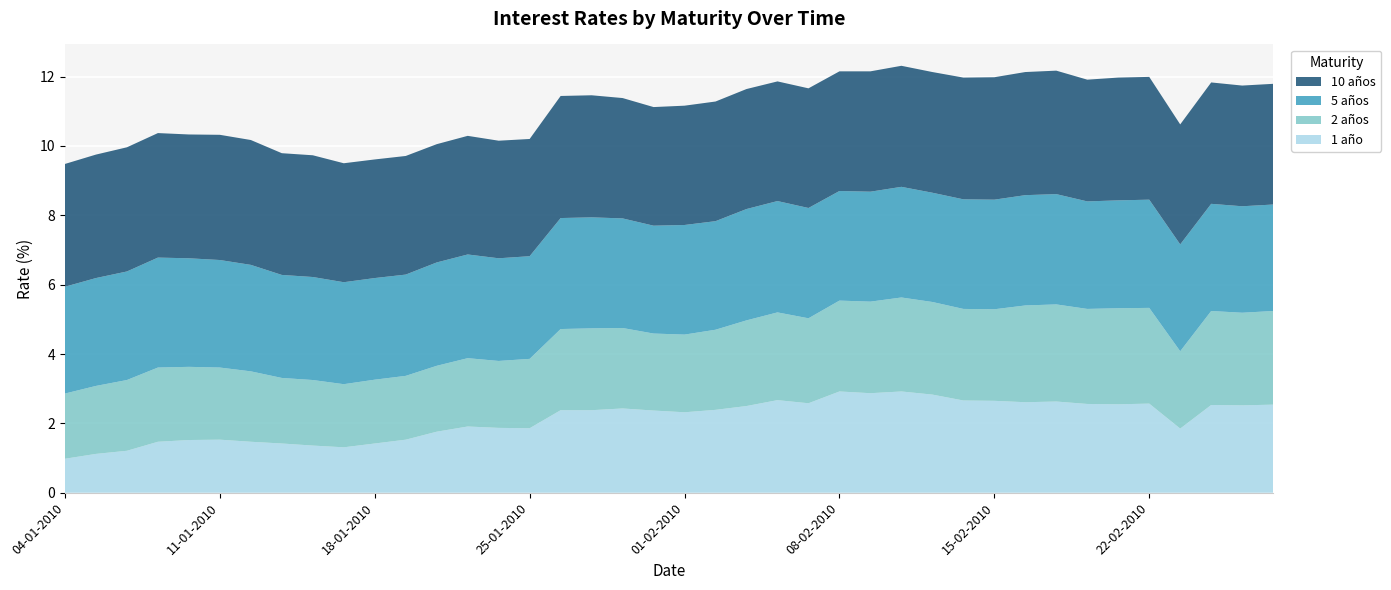

Reading left to right, list all the values displayed in this chart.

1 año: 04-01-2010=1.0	05-01-2010=1.1	06-01-2010=1.2	07-01-2010=1.5	08-01-2010=1.5	11-01-2010=1.5	12-01-2010=1.5	13-01-2010=1.4	14-01-2010=1.4	15-01-2010=1.3	18-01-2010=1.4	19-01-2010=1.5	20-01-2010=1.8	21-01-2010=1.9	22-01-2010=1.9	25-01-2010=1.9	26-01-2010=2.4	27-01-2010=2.4	28-01-2010=2.4	29-01-2010=2.4	01-02-2010=2.3	02-02-2010=2.4	03-02-2010=2.5	04-02-2010=2.7	05-02-2010=2.6	08-02-2010=2.9	09-02-2010=2.9	10-02-2010=2.9	11-02-2010=2.8	12-02-2010=2.7	15-02-2010=2.6	16-02-2010=2.6	17-02-2010=2.6	18-02-2010=2.6	19-02-2010=2.5	22-02-2010=2.6	23-02-2010=1.9	24-02-2010=2.5	25-02-2010=2.5	26-02-2010=2.5
2 años: 04-01-2010=1.9	05-01-2010=2.0	06-01-2010=2.0	07-01-2010=2.1	08-01-2010=2.1	11-01-2010=2.1	12-01-2010=2.0	13-01-2010=1.9	14-01-2010=1.9	15-01-2010=1.8	18-01-2010=1.8	19-01-2010=1.8	20-01-2010=1.9	21-01-2010=2.0	22-01-2010=1.9	25-01-2010=2.0	26-01-2010=2.3	27-01-2010=2.4	28-01-2010=2.3	29-01-2010=2.2	01-02-2010=2.2	02-02-2010=2.3	03-02-2010=2.5	04-02-2010=2.5	05-02-2010=2.5	08-02-2010=2.6	09-02-2010=2.6	10-02-2010=2.7	11-02-2010=2.7	12-02-2010=2.6	15-02-2010=2.6	16-02-2010=2.8	17-02-2010=2.8	18-02-2010=2.7	19-02-2010=2.8	22-02-2010=2.8	23-02-2010=2.2	24-02-2010=2.7	25-02-2010=2.7	26-02-2010=2.7
5 años: 04-01-2010=3.1	05-01-2010=3.1	06-01-2010=3.1	07-01-2010=3.2	08-01-2010=3.1	11-01-2010=3.1	12-01-2010=3.1	13-01-2010=3.0	14-01-2010=3.0	15-01-2010=2.9	18-01-2010=2.9	19-01-2010=2.9	20-01-2010=3.0	21-01-2010=3.0	22-01-2010=3.0	25-01-2010=3.0	26-01-2010=3.2	27-01-2010=3.2	28-01-2010=3.2	29-01-2010=3.1	01-02-2010=3.2	02-02-2010=3.1	03-02-2010=3.2	04-02-2010=3.2	05-02-2010=3.2	08-02-2010=3.2	09-02-2010=3.2	10-02-2010=3.2	11-02-2010=3.1	12-02-2010=3.2	15-02-2010=3.2	16-02-2010=3.2	17-02-2010=3.2	18-02-2010=3.1	19-02-2010=3.1	22-02-2010=3.1	23-02-2010=3.1	24-02-2010=3.1	25-02-2010=3.1	26-02-2010=3.1
10 años: 04-01-2010=3.5	05-01-2010=3.6	06-01-2010=3.6	07-01-2010=3.6	08-01-2010=3.6	11-01-2010=3.6	12-01-2010=3.6	13-01-2010=3.5	14-01-2010=3.5	15-01-2010=3.4	18-01-2010=3.4	19-01-2010=3.4	20-01-2010=3.4	21-01-2010=3.4	22-01-2010=3.4	25-01-2010=3.4	26-01-2010=3.5	27-01-2010=3.5	28-01-2010=3.5	29-01-2010=3.4	01-02-2010=3.4	02-02-2010=3.5	03-02-2010=3.5	04-02-2010=3.5	05-02-2010=3.5	08-02-2010=3.5	09-02-2010=3.5	10-02-2010=3.5	11-02-2010=3.5	12-02-2010=3.5	15-02-2010=3.5	16-02-2010=3.5	17-02-2010=3.6	18-02-2010=3.5	19-02-2010=3.5	22-02-2010=3.5	23-02-2010=3.5	24-02-2010=3.5	25-02-2010=3.5	26-02-2010=3.5